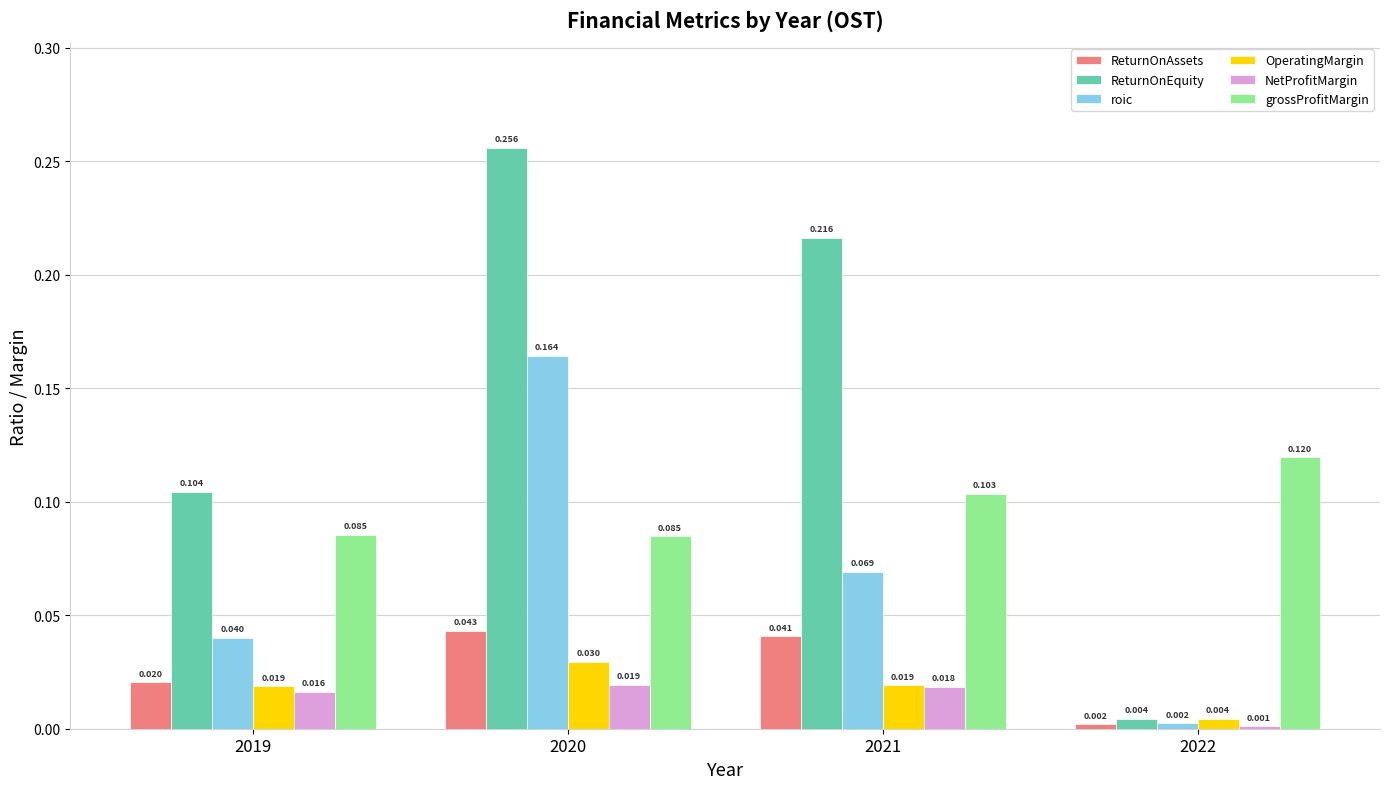

What are all the series names shown in the legend?

ReturnOnAssets, ReturnOnEquity, roic, OperatingMargin, NetProfitMargin, grossProfitMargin